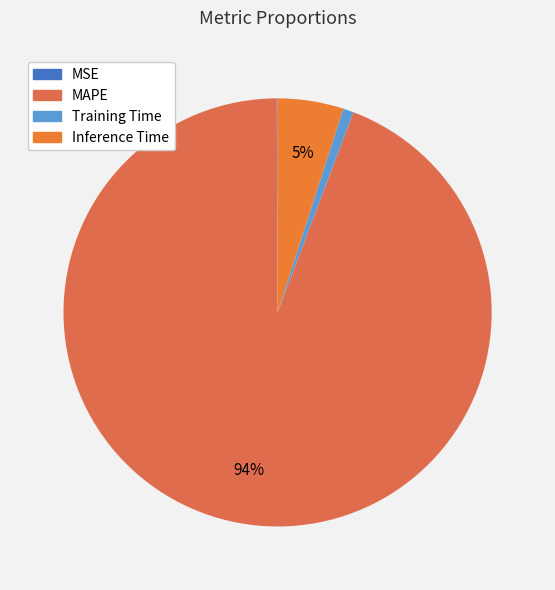

Which has a higher value, MAPE or MSE?

MAPE